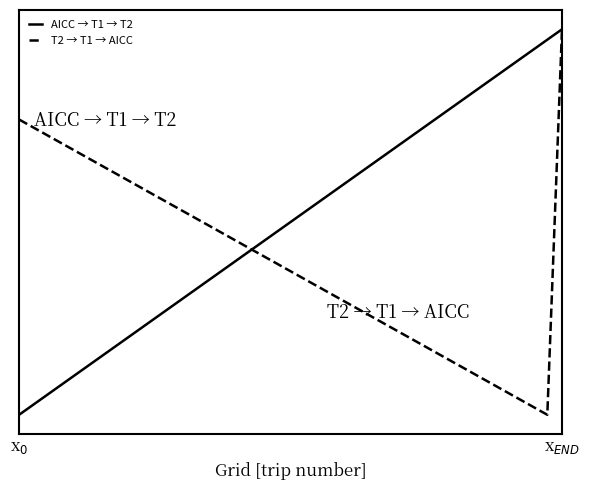

What are all the series names shown in the legend?

AICC → T1 → T2, T2 → T1 → AICC